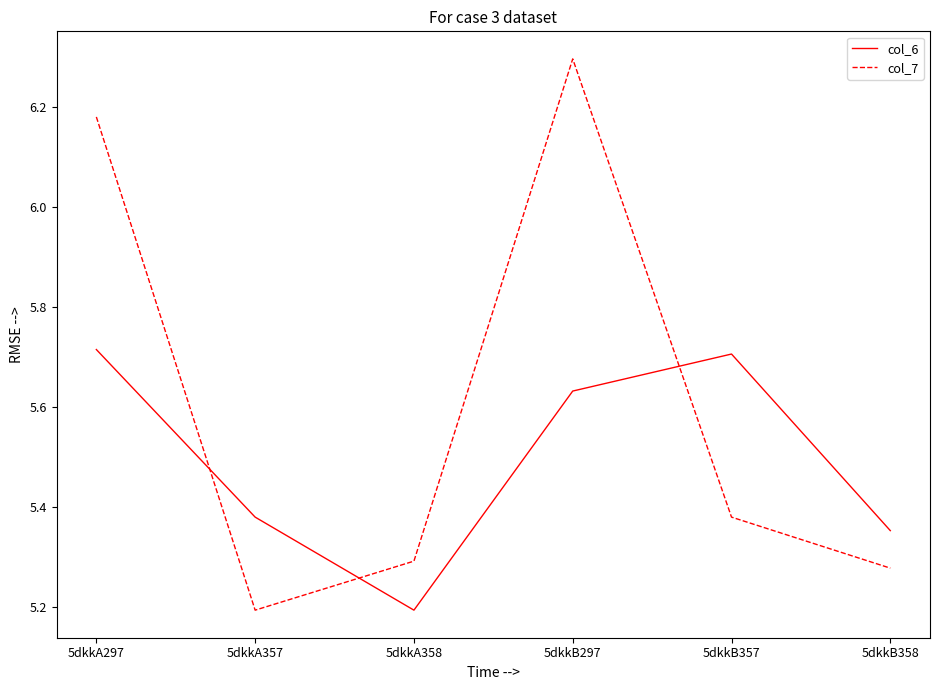

Rank the series at 5dkkB297 from lowest to highest value.

col_6, col_7